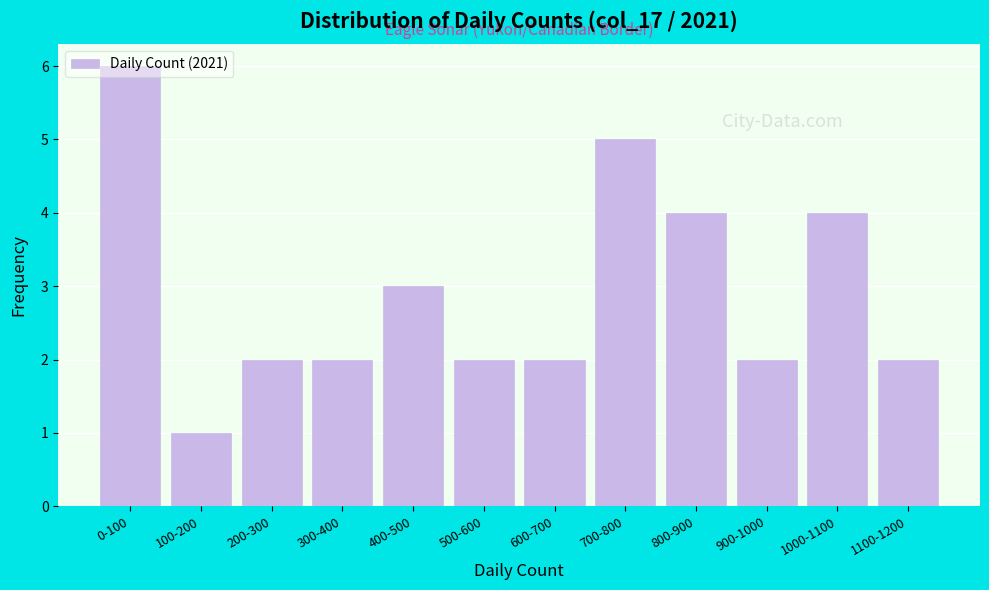

Which label corresponds to the largest value in the chart?

0-100